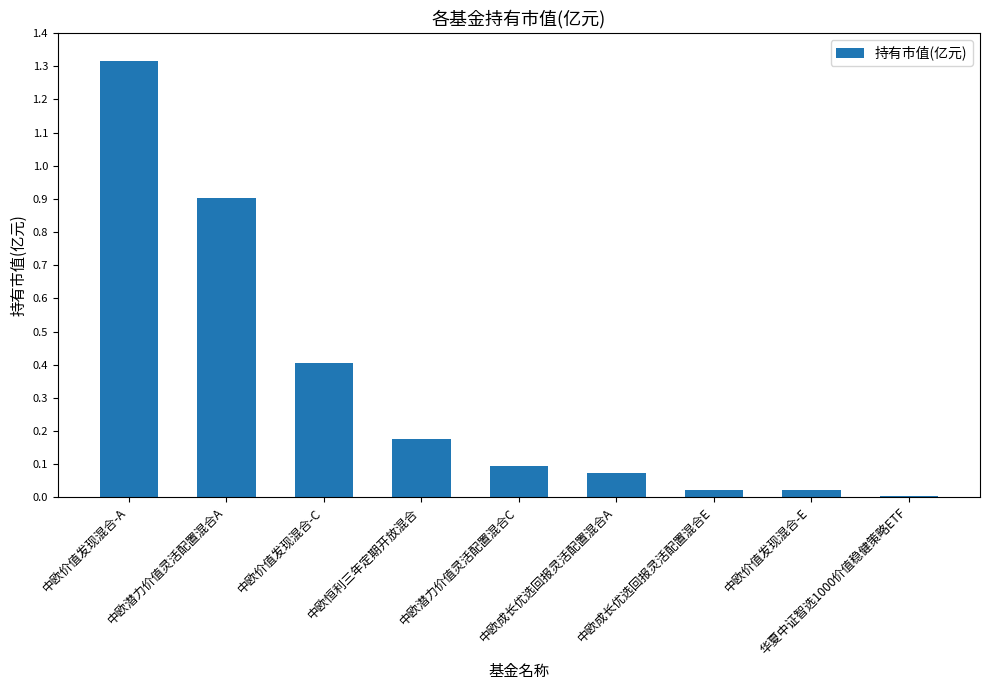

Which has a higher value, 中欧价值发现混合-E or 中欧价值发现混合-A?

中欧价值发现混合-A